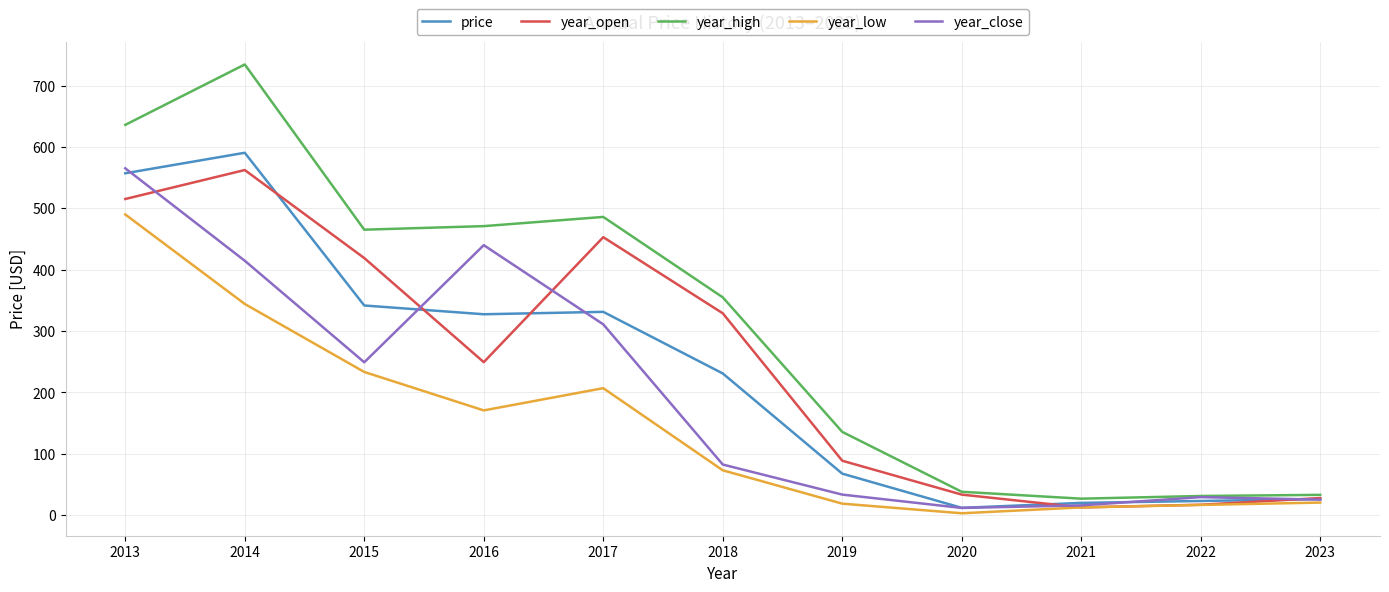

What are all the series names shown in the legend?

price, year_open, year_high, year_low, year_close